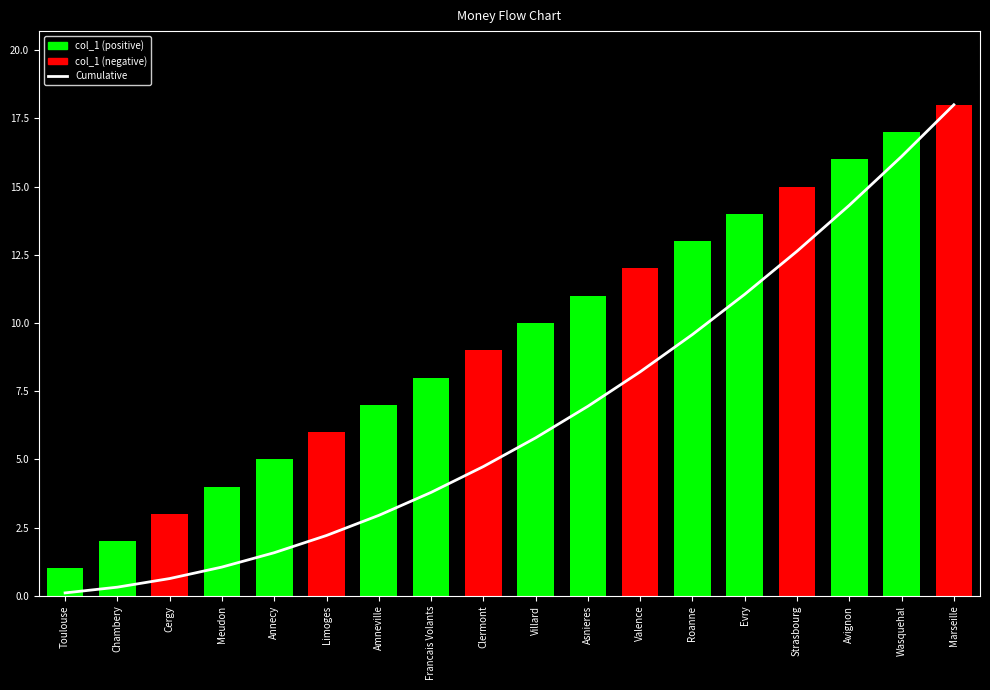

Which series has the largest total across all categories?

col_1